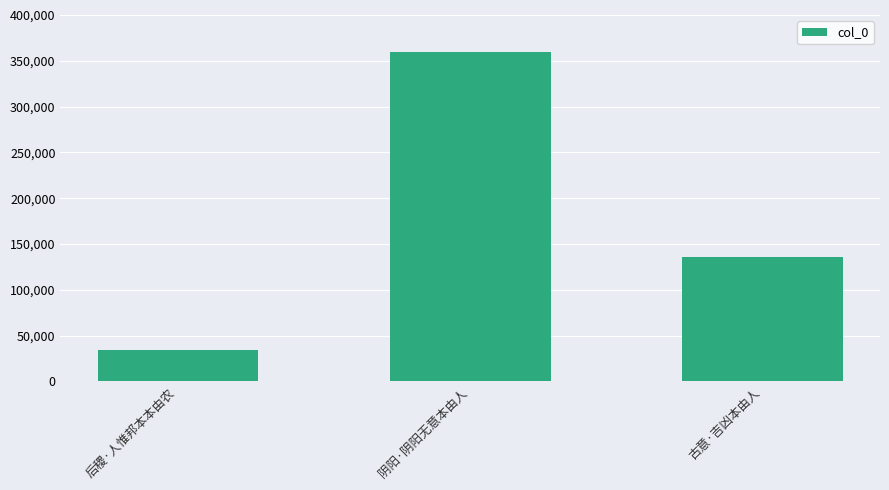

What is the label of the 2nd bar from the left?

阴阳·阴阳无意本由人